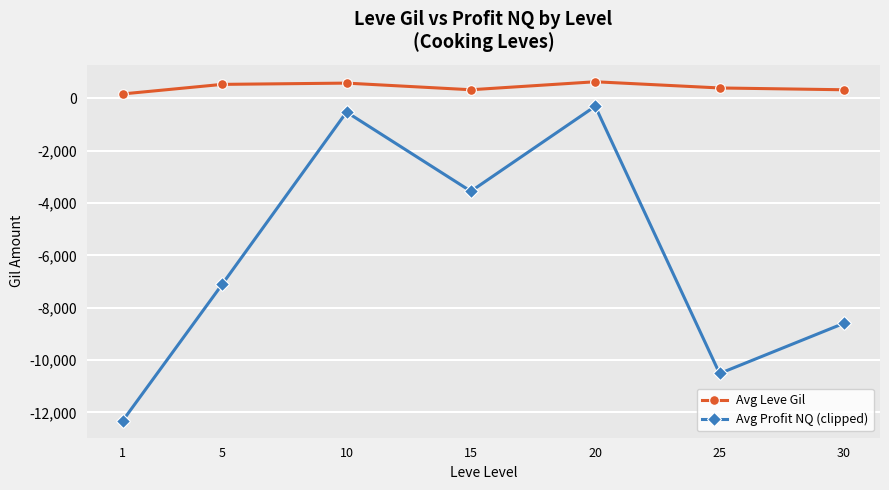

What is the difference between the maximum and minimum values in the Avg Profit NQ (clipped) series?

12011.5